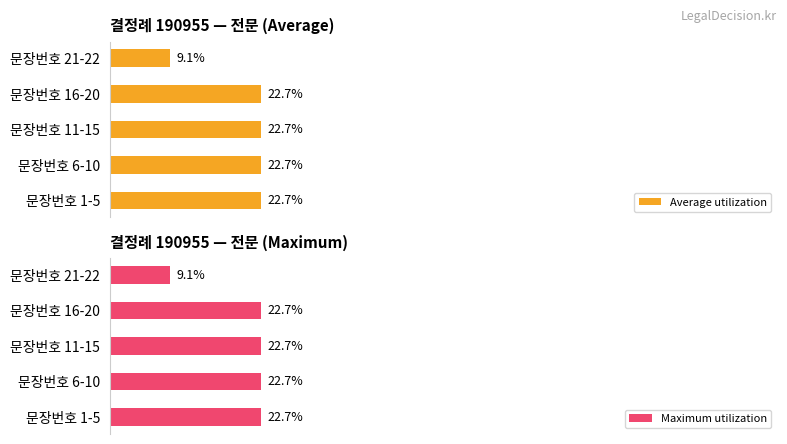

Which series changed the most between 문장번호 1-5 and 문장번호 21-22?

Average utilization